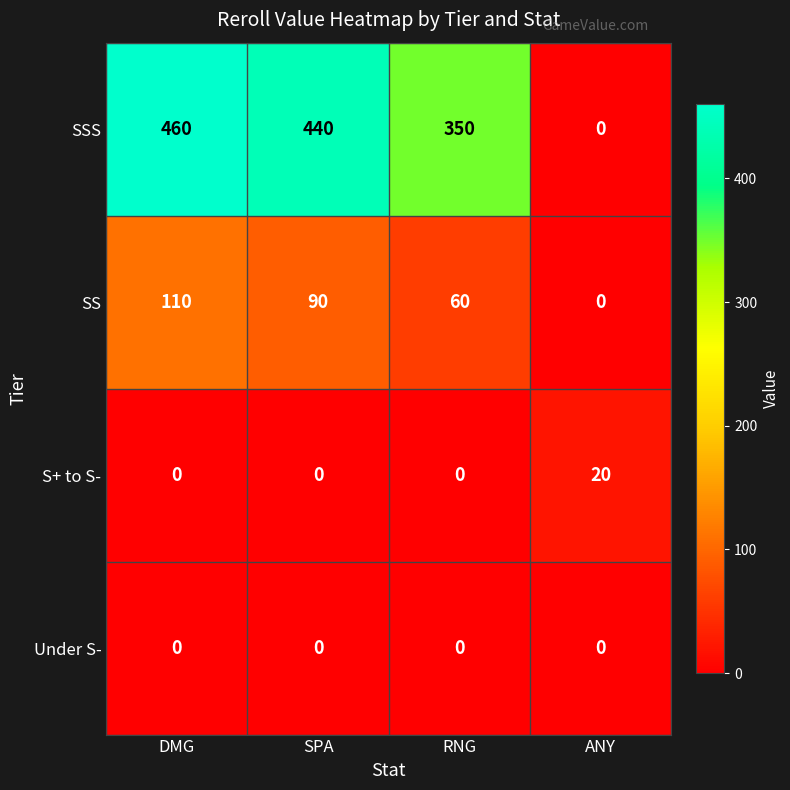

Count the S+ to S- values in the range 0 to 20.

4